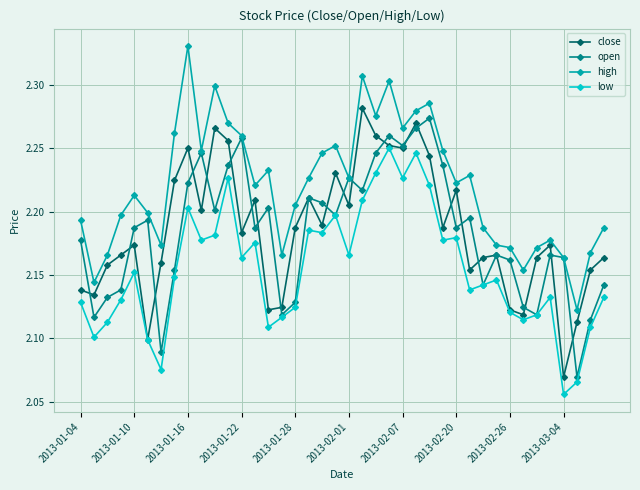

How many open values are between 2 and 3?

40